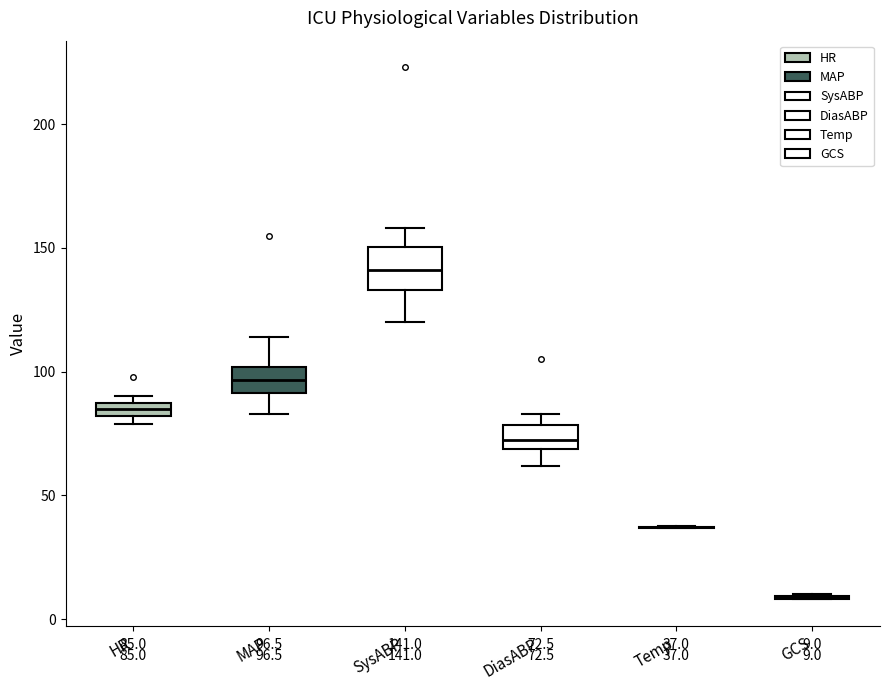

Comparing the boxes themselves (not the whiskers), which one is the tallest?

SysABP